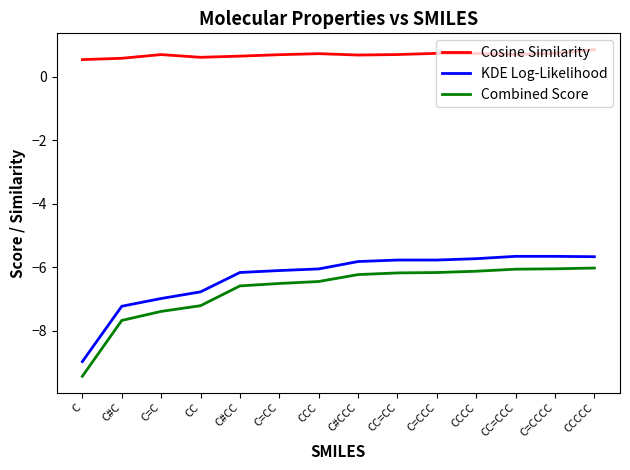

Which label corresponds to the smallest value in the chart?

C